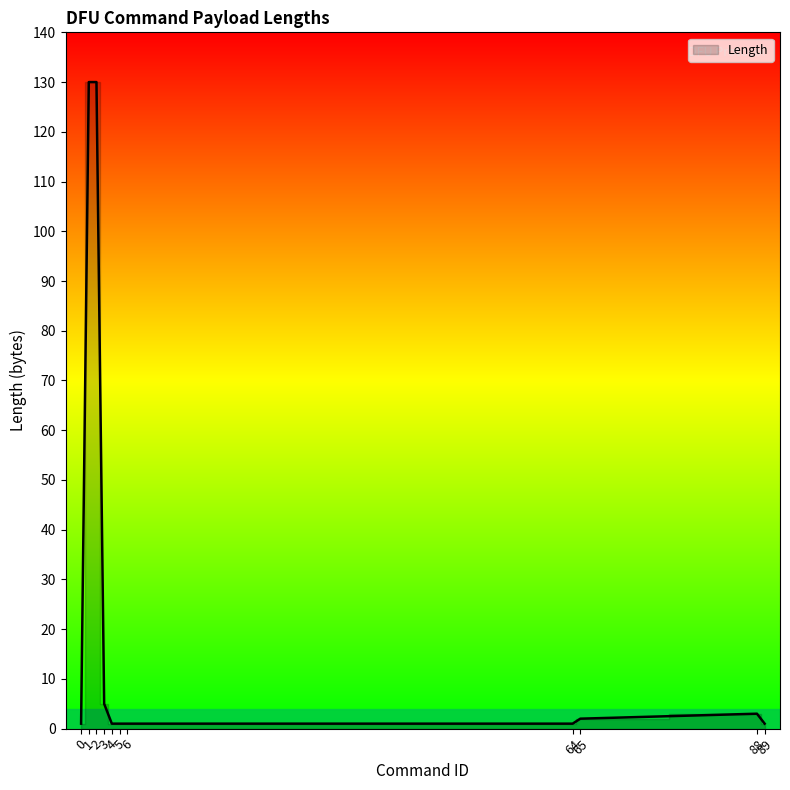

What is the ratio of the value at 0 to the value at 3?

0.2